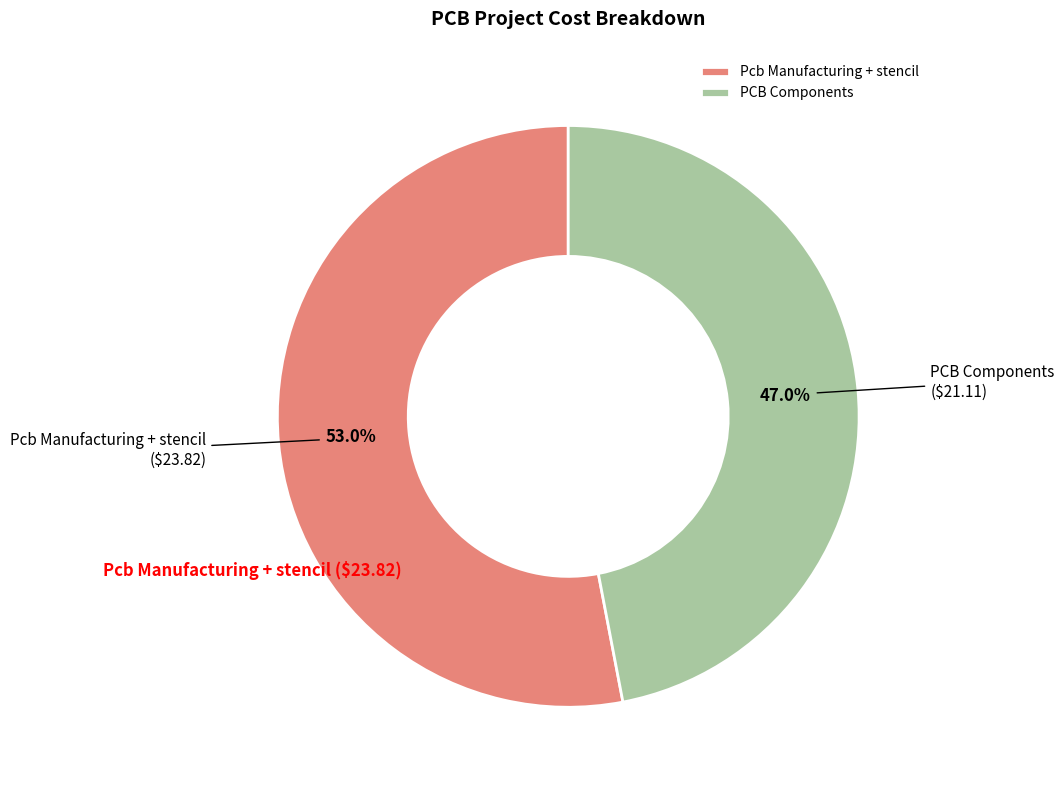

What portion of the pie excludes Pcb Manufacturing + stencil?

47.0%